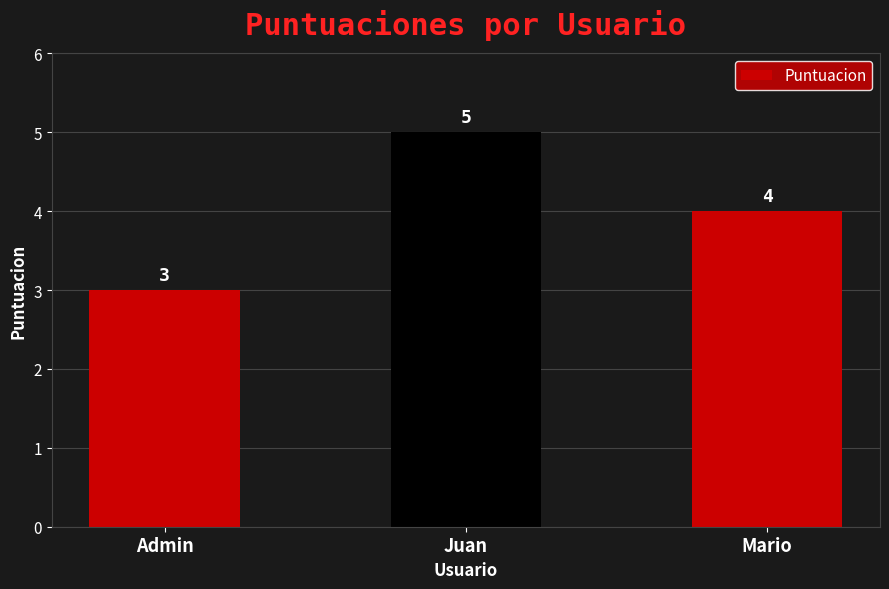

What is the sum of the values at Juan and Admin?

8